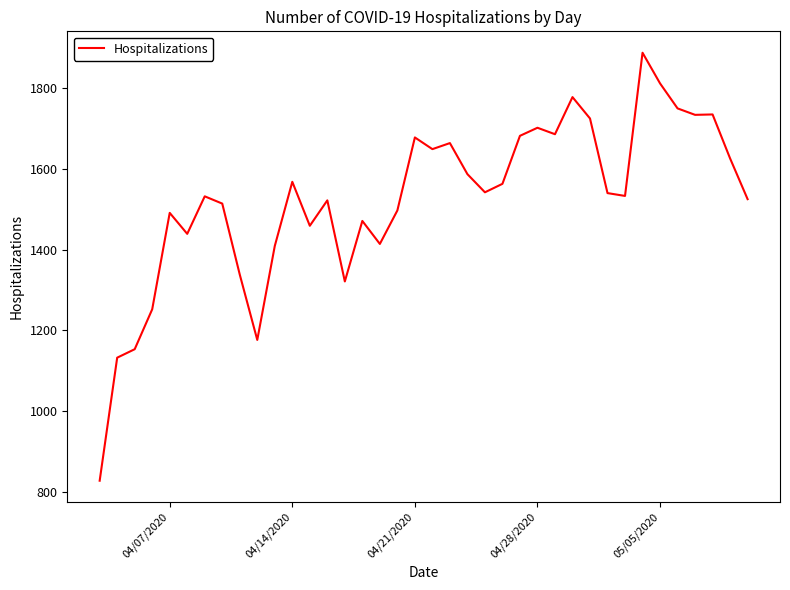

What is the difference between the maximum and minimum values?

1061